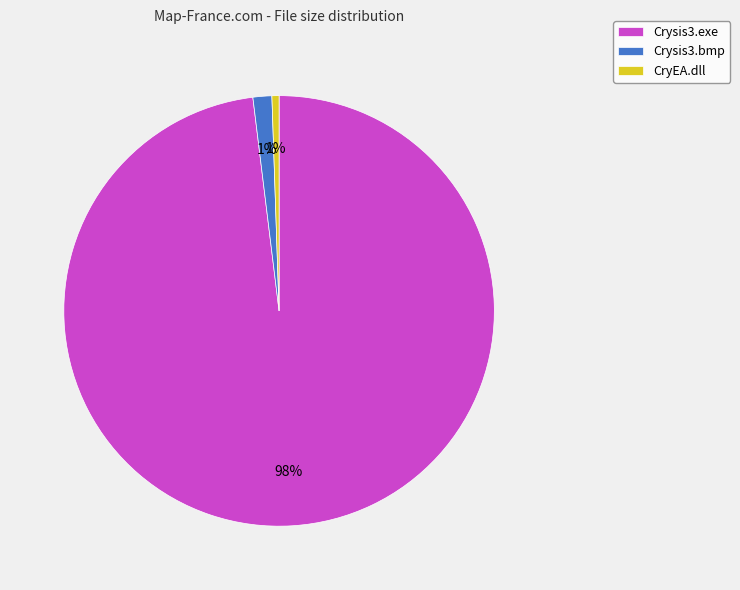

To the nearest percent, what portion does Crysis3.exe represent?

98%